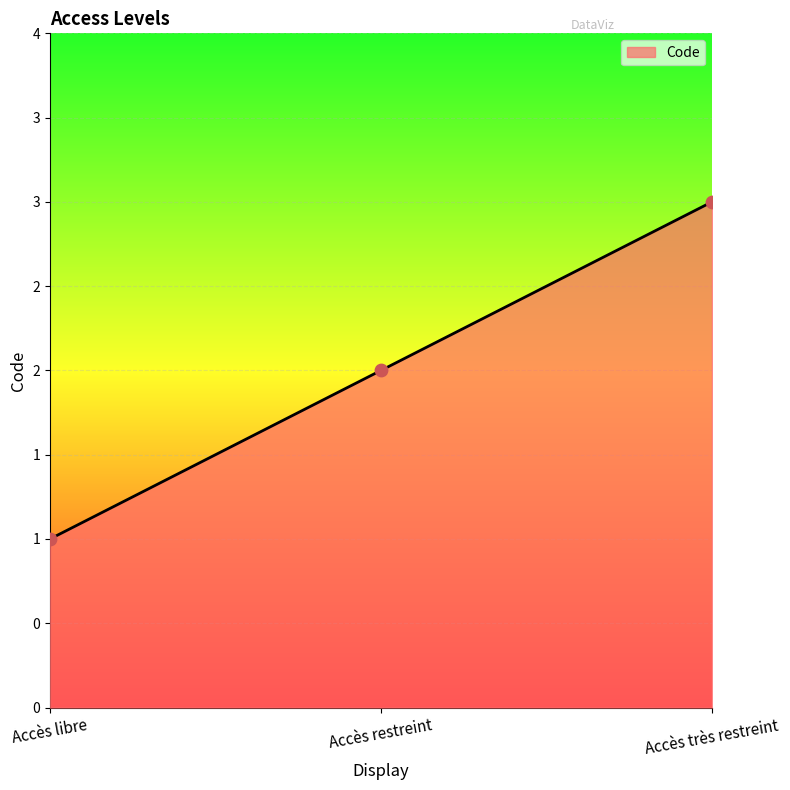

Between Accès très restreint and Accès restreint, which is larger?

Accès très restreint